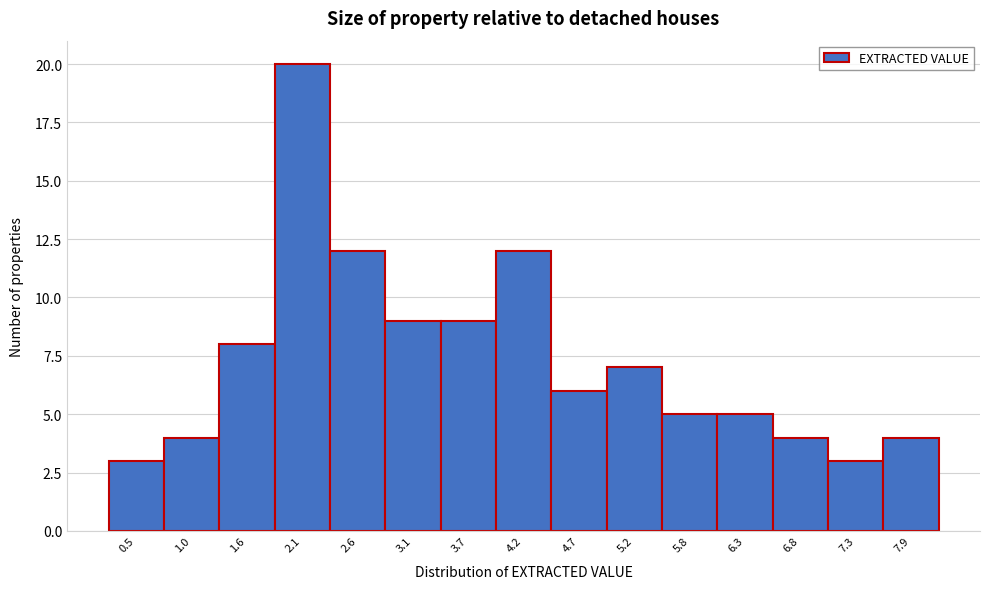

Reading right to left, transcribe all the data shown in this chart.

7.9=4	7.3=3	6.8=4	6.3=5	5.8=5	5.2=7	4.7=6	4.2=12	3.7=9	3.1=9	2.6=12	2.1=20	1.6=8	1.0=4	0.5=3